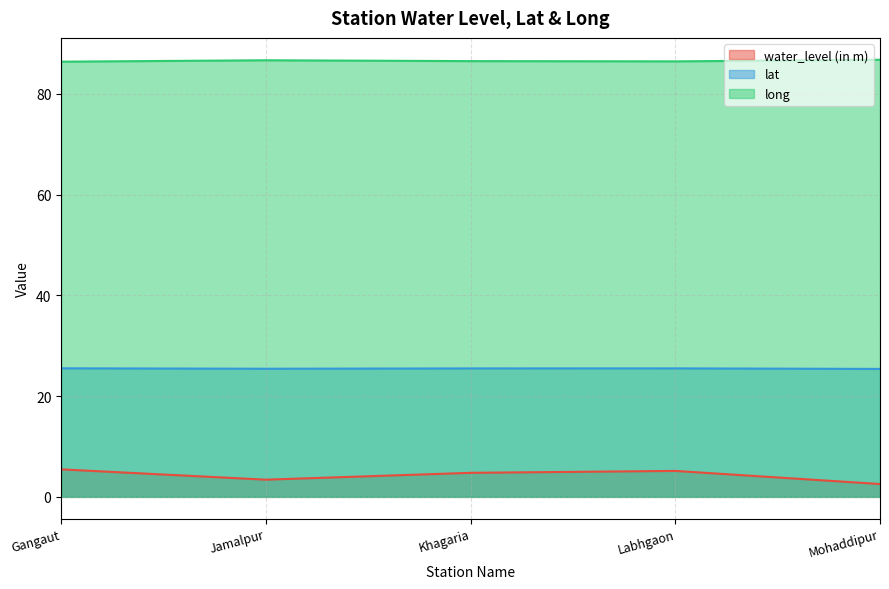

Reading left to right, extract all data points from this chart.

water_level (in m): Gangaut=5.5	Jamalpur=3.4	Khagaria=4.8	Labhgaon=5.2	Mohaddipur=2.5
lat: Gangaut=25.5	Jamalpur=25.4	Khagaria=25.5	Labhgaon=25.5	Mohaddipur=25.4
long: Gangaut=86.4	Jamalpur=86.6	Khagaria=86.5	Labhgaon=86.4	Mohaddipur=86.7